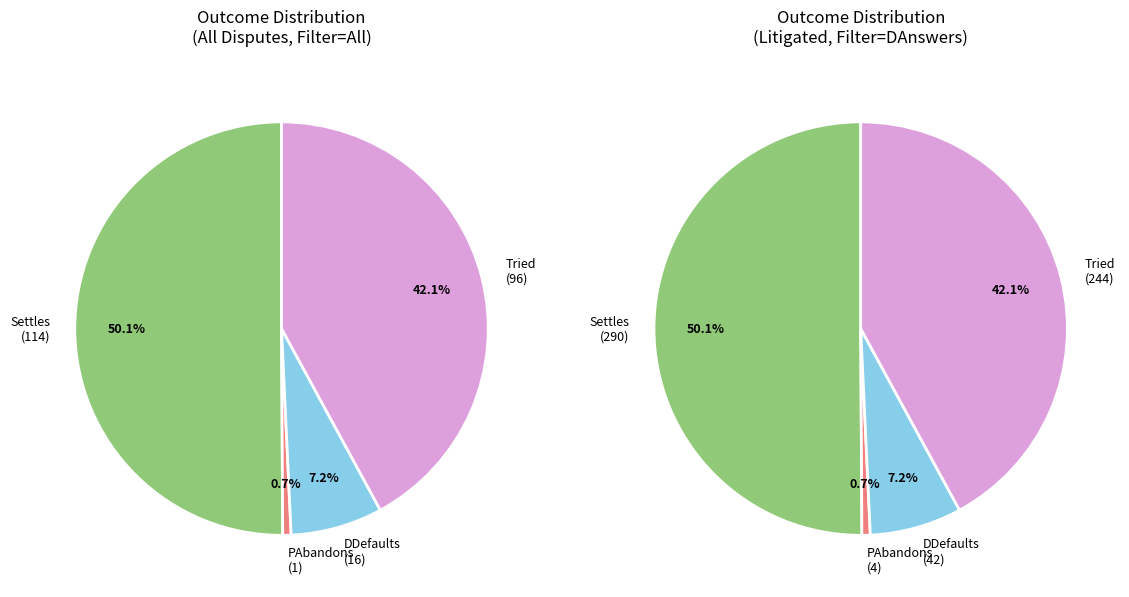

Is Settles the majority of the pie?

Yes